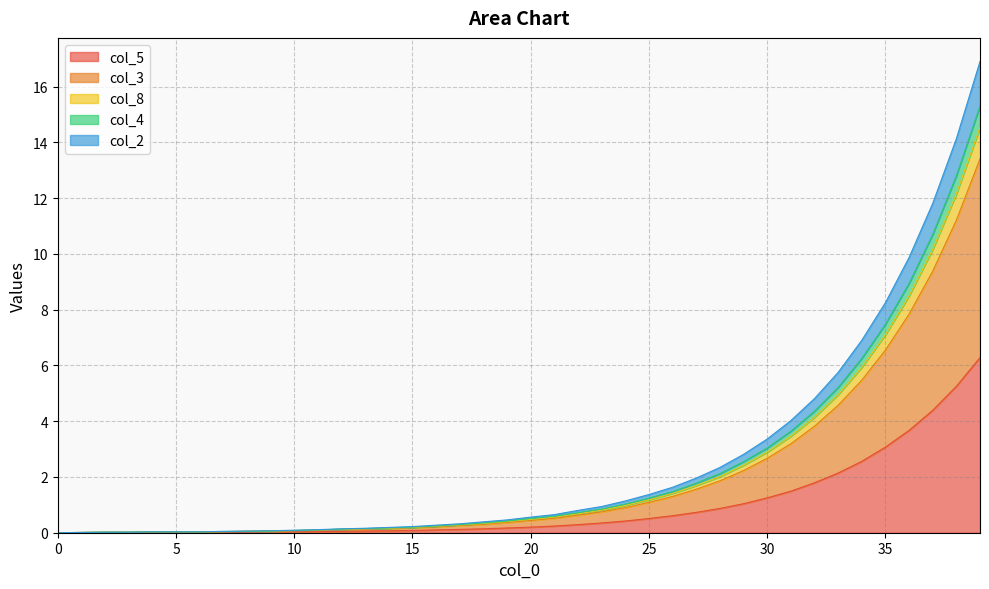

Count the number of data series in this chart.

5